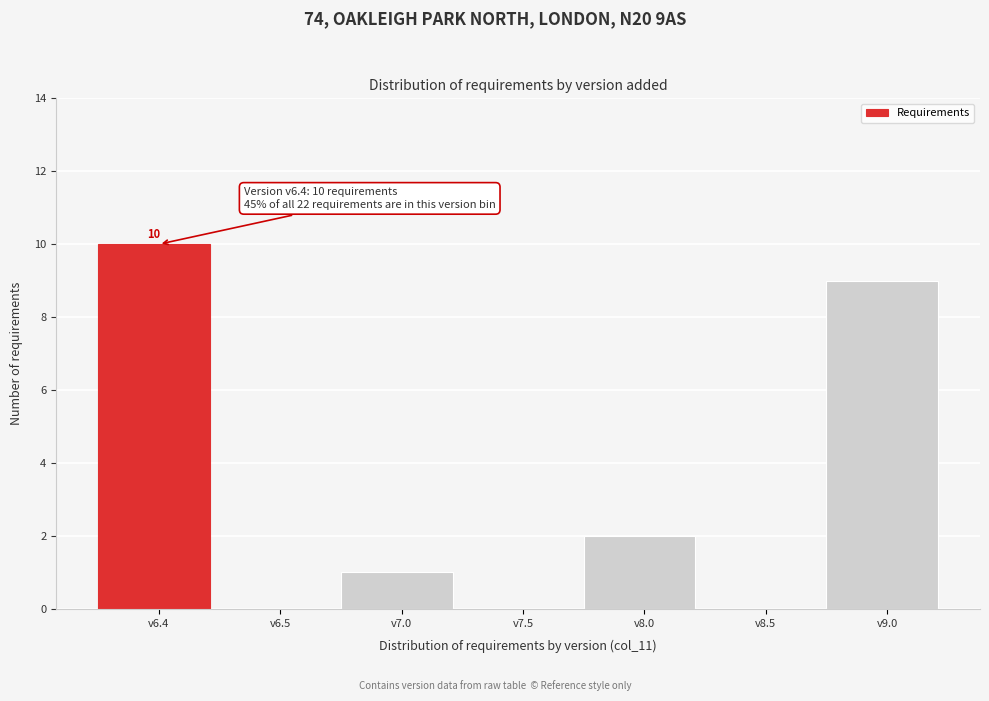

Reading left to right, extract all data points from this chart.

v6.4=10	v6.5=0	v7.0=1	v7.5=0	v8.0=2	v8.5=0	v9.0=9